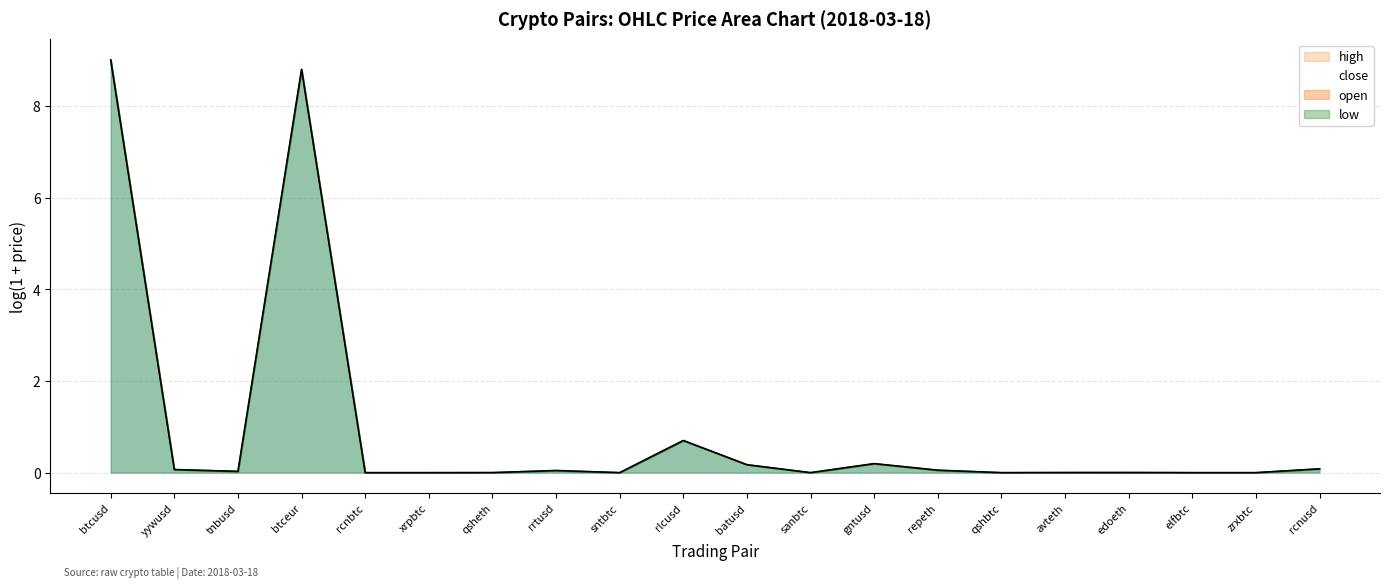

Count the number of categories in the chart.

20